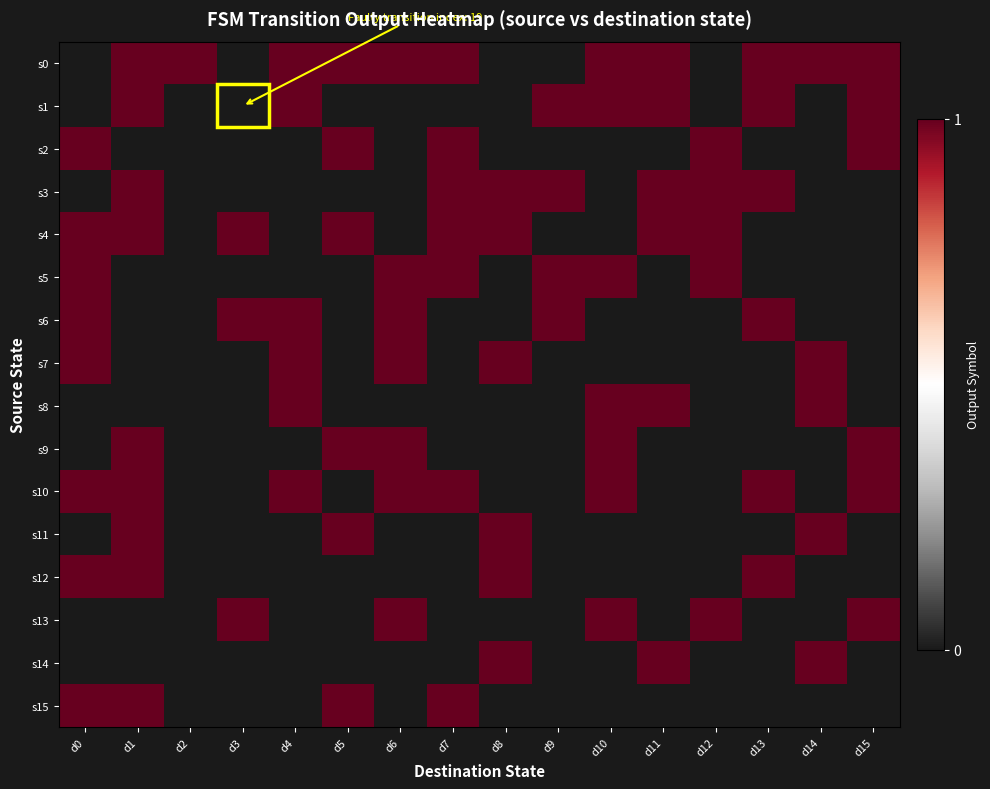

Reading left to right, transcribe all the data shown in this chart.

s0: d0=0	d1=1	d2=1	d3=0	d4=1	d5=1	d6=1	d7=1	d8=0	d9=0	d10=1	d11=1	d12=0	d13=1	d14=1	d15=1
s1: d0=0	d1=1	d2=0	d3=0	d4=1	d5=0	d6=0	d7=0	d8=0	d9=1	d10=1	d11=1	d12=0	d13=1	d14=0	d15=1
s2: d0=1	d1=0	d2=0	d3=0	d4=0	d5=1	d6=0	d7=1	d8=0	d9=0	d10=0	d11=0	d12=1	d13=0	d14=0	d15=1
s3: d0=0	d1=1	d2=0	d3=0	d4=0	d5=0	d6=0	d7=1	d8=1	d9=1	d10=0	d11=1	d12=1	d13=1	d14=0	d15=0
s4: d0=1	d1=1	d2=0	d3=1	d4=0	d5=1	d6=0	d7=1	d8=1	d9=0	d10=0	d11=1	d12=1	d13=0	d14=0	d15=0
s5: d0=1	d1=0	d2=0	d3=0	d4=0	d5=0	d6=1	d7=1	d8=0	d9=1	d10=1	d11=0	d12=1	d13=0	d14=0	d15=0
s6: d0=1	d1=0	d2=0	d3=1	d4=1	d5=0	d6=1	d7=0	d8=0	d9=1	d10=0	d11=0	d12=0	d13=1	d14=0	d15=0
s7: d0=1	d1=0	d2=0	d3=0	d4=1	d5=0	d6=1	d7=0	d8=1	d9=0	d10=0	d11=0	d12=0	d13=0	d14=1	d15=0
s8: d0=0	d1=0	d2=0	d3=0	d4=1	d5=0	d6=0	d7=0	d8=0	d9=0	d10=1	d11=1	d12=0	d13=0	d14=1	d15=0
s9: d0=0	d1=1	d2=0	d3=0	d4=0	d5=1	d6=1	d7=0	d8=0	d9=0	d10=1	d11=0	d12=0	d13=0	d14=0	d15=1
s10: d0=1	d1=1	d2=0	d3=0	d4=1	d5=0	d6=1	d7=1	d8=0	d9=0	d10=1	d11=0	d12=0	d13=1	d14=0	d15=1
s11: d0=0	d1=1	d2=0	d3=0	d4=0	d5=1	d6=0	d7=0	d8=1	d9=0	d10=0	d11=0	d12=0	d13=0	d14=1	d15=0
s12: d0=1	d1=1	d2=0	d3=0	d4=0	d5=0	d6=0	d7=0	d8=1	d9=0	d10=0	d11=0	d12=0	d13=1	d14=0	d15=0
s13: d0=0	d1=0	d2=0	d3=1	d4=0	d5=0	d6=1	d7=0	d8=0	d9=0	d10=1	d11=0	d12=1	d13=0	d14=0	d15=1
s14: d0=0	d1=0	d2=0	d3=0	d4=0	d5=0	d6=0	d7=0	d8=1	d9=0	d10=0	d11=1	d12=0	d13=0	d14=1	d15=0
s15: d0=1	d1=1	d2=0	d3=0	d4=0	d5=1	d6=0	d7=1	d8=0	d9=0	d10=0	d11=0	d12=0	d13=0	d14=0	d15=0